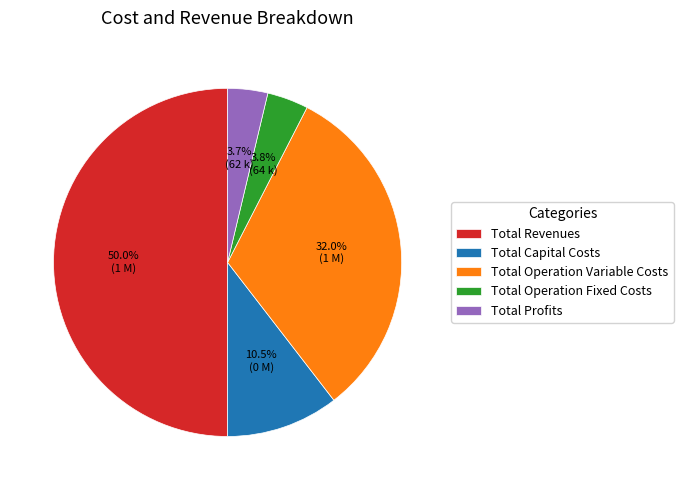

How much of the chart is everything except Total Revenues?

50.0%